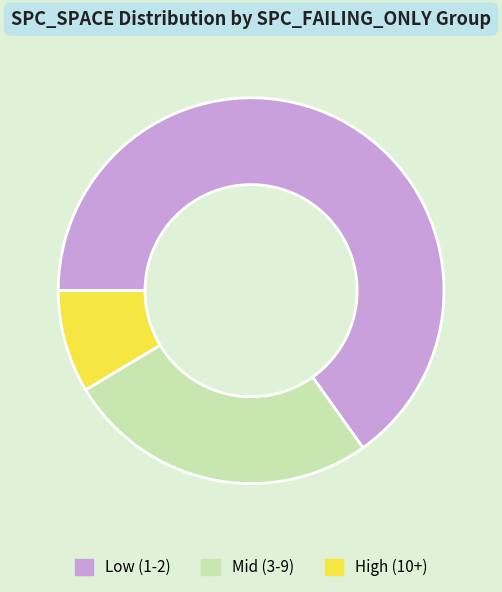

Which has a higher value, Low (1-2) or Mid (3-9)?

Low (1-2)